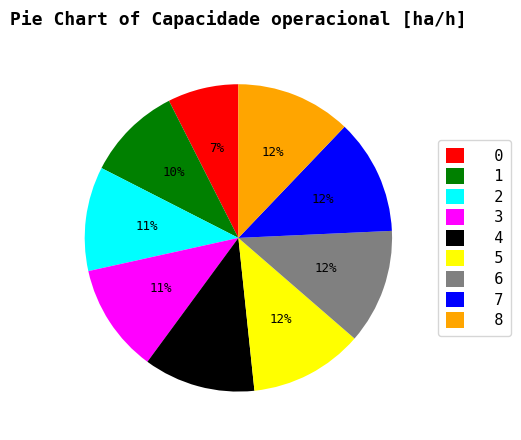

Which has a higher value, 1 or 6?

6